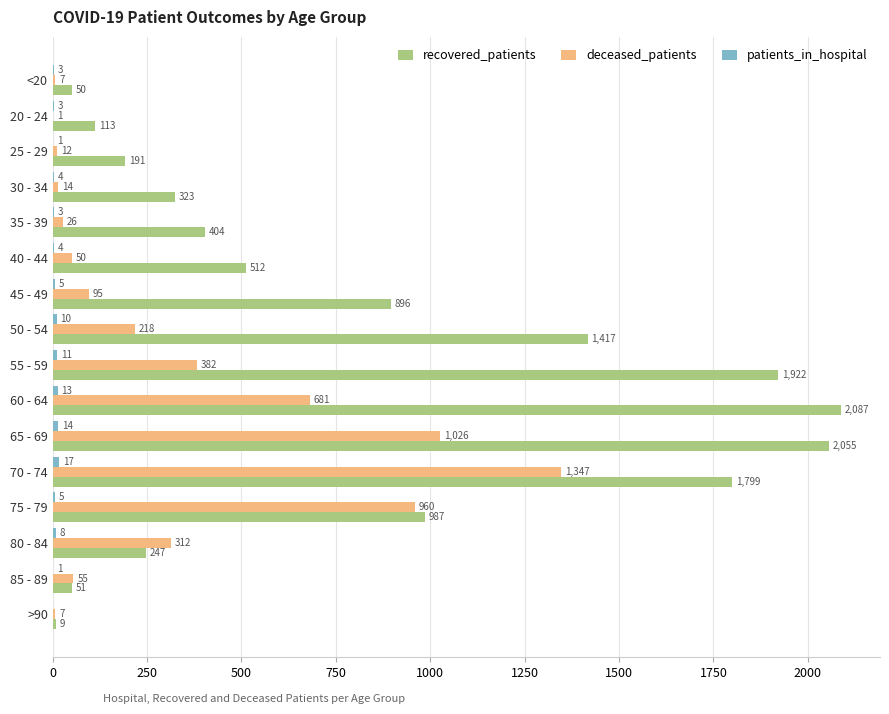

Is it true that deceased_patients equals 382 at 55 - 59?

True